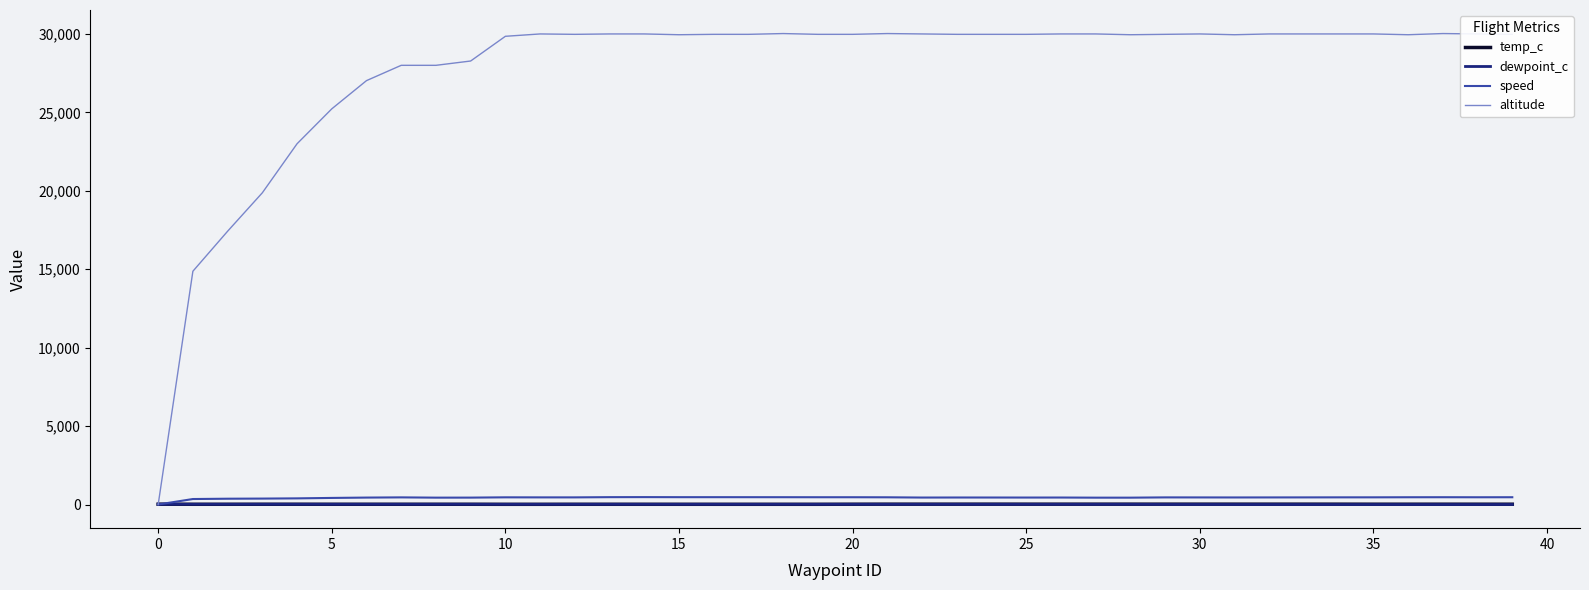

Does the chart have visible grid lines?

No